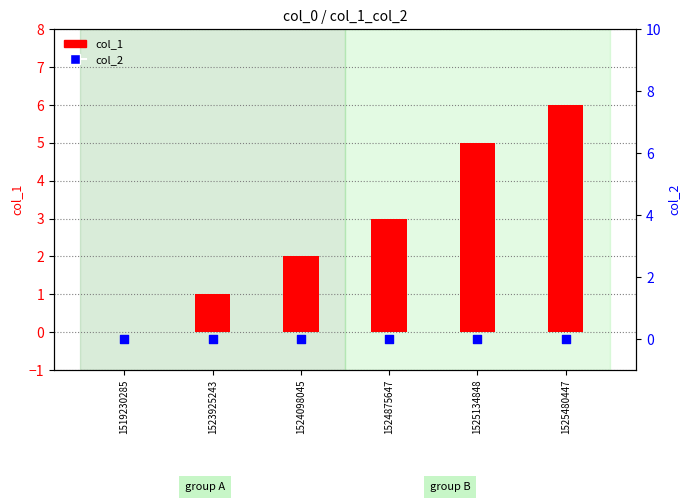

What is the total value across all series at 1525480447?

6